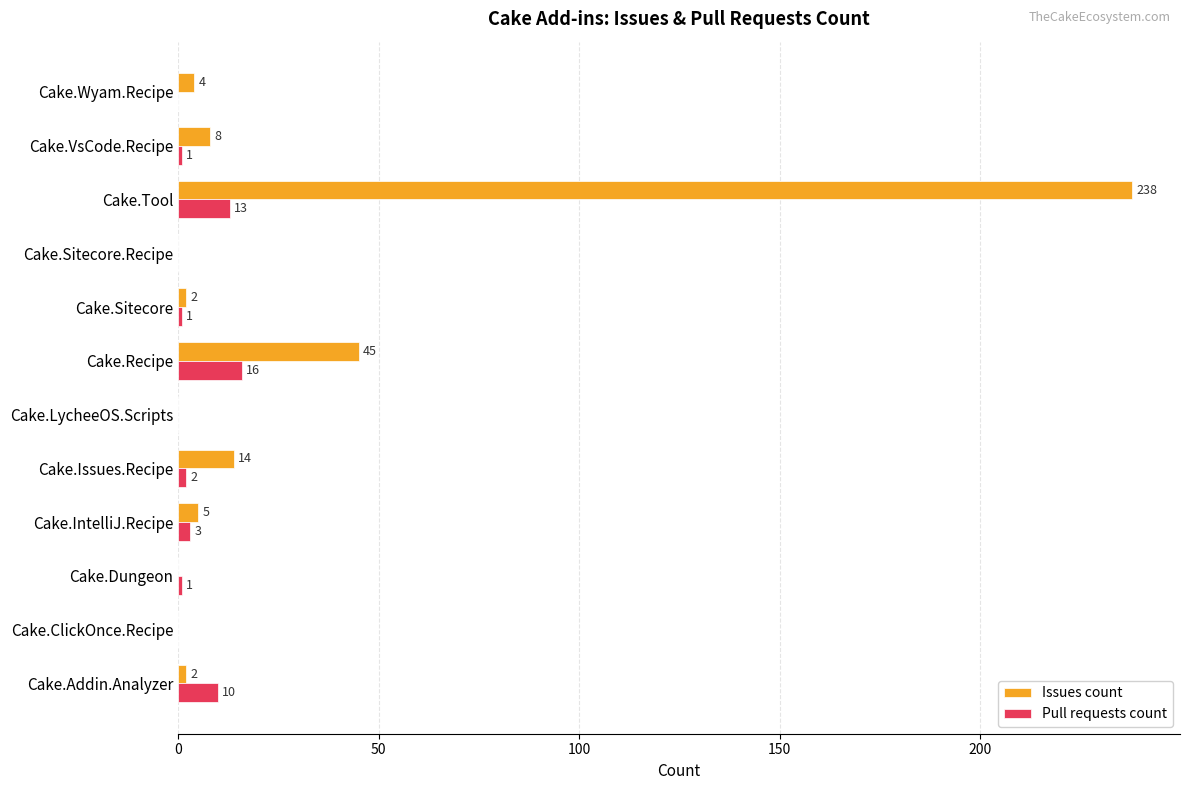

What is the sum of all Pull requests count values?

47